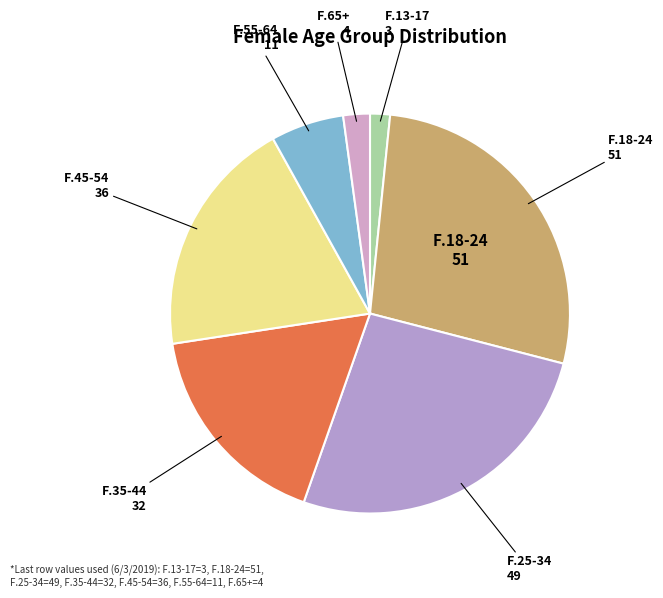

How many slices are in this pie chart?

7